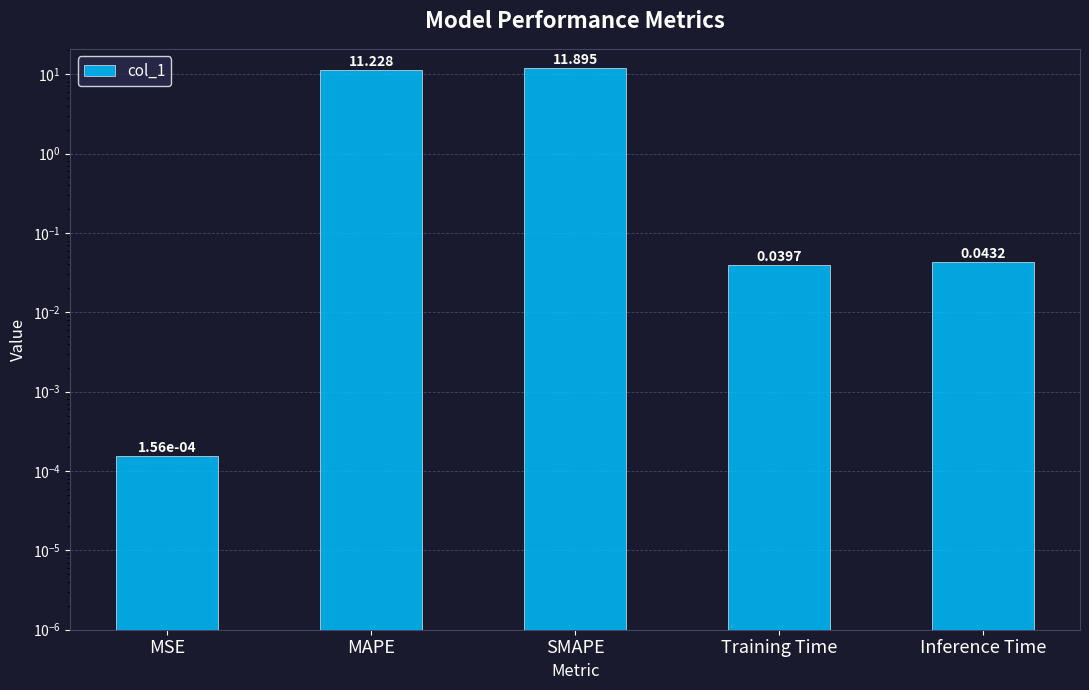

True or false: the data shows 0.0 at MSE.

True